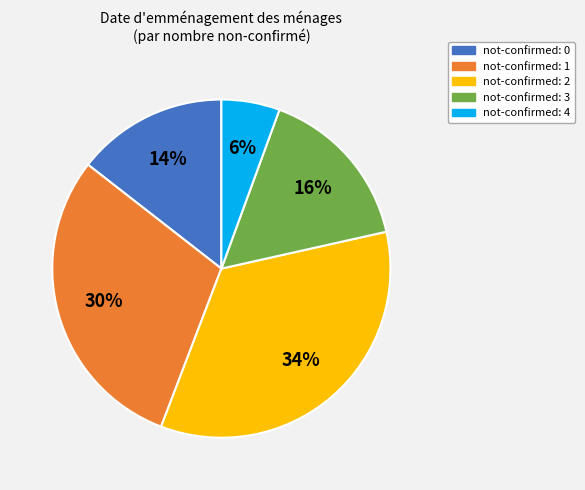

Do not-confirmed: 0 and not-confirmed: 1 together represent more than half of the pie?

No